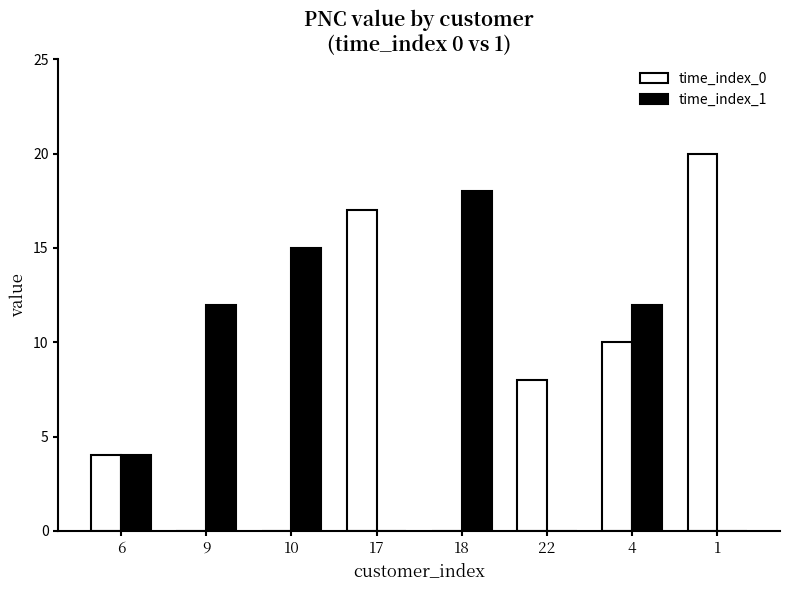

Does the chart contain stacked bars?

No